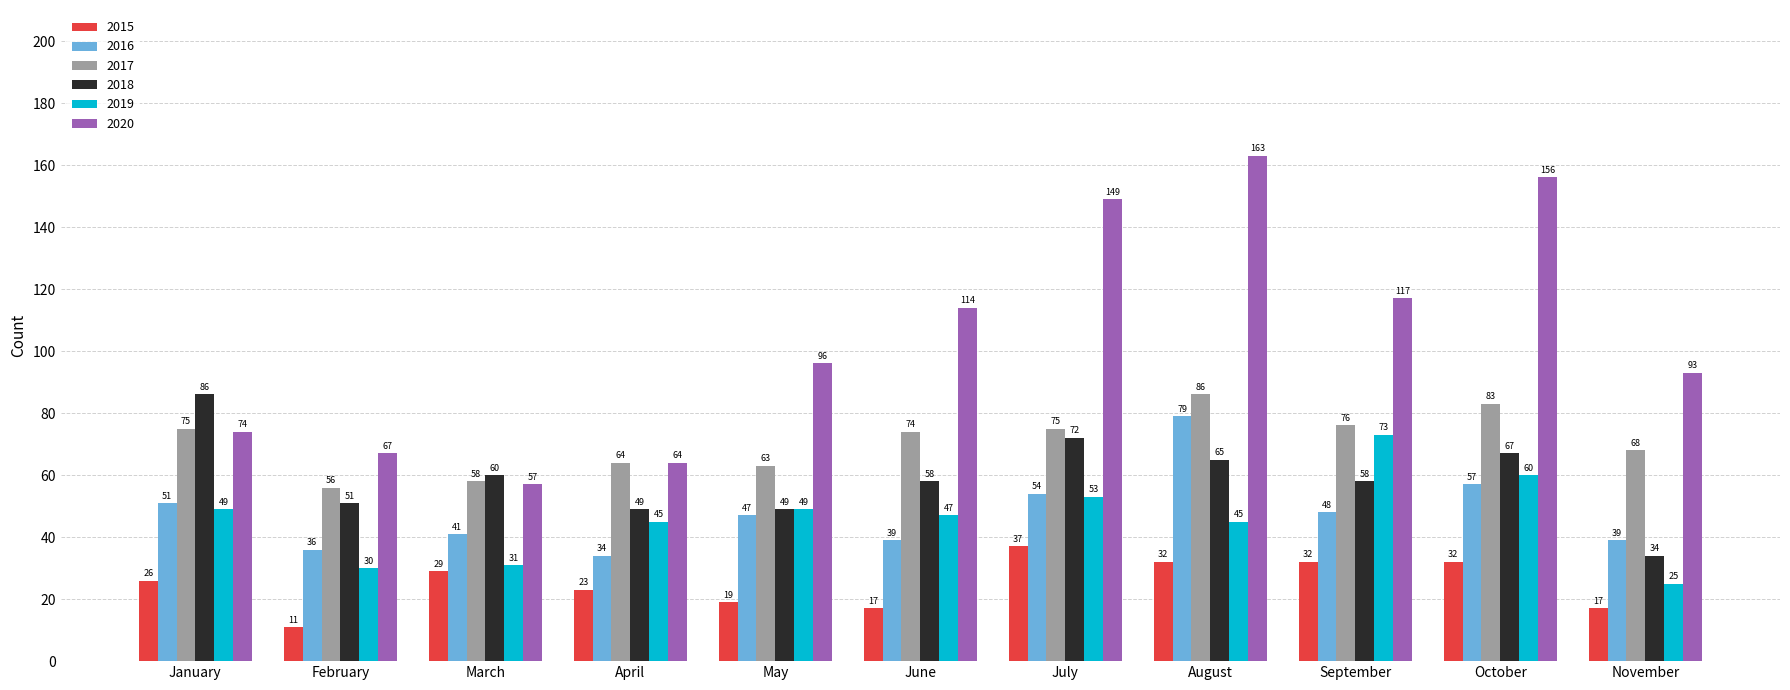

At which category is the sum across all series the highest?

August